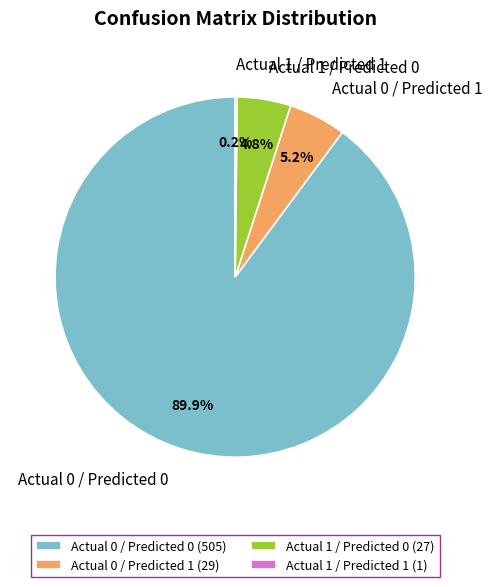

Does Actual 0 / Predicted 0 account for over 50% of the chart?

Yes